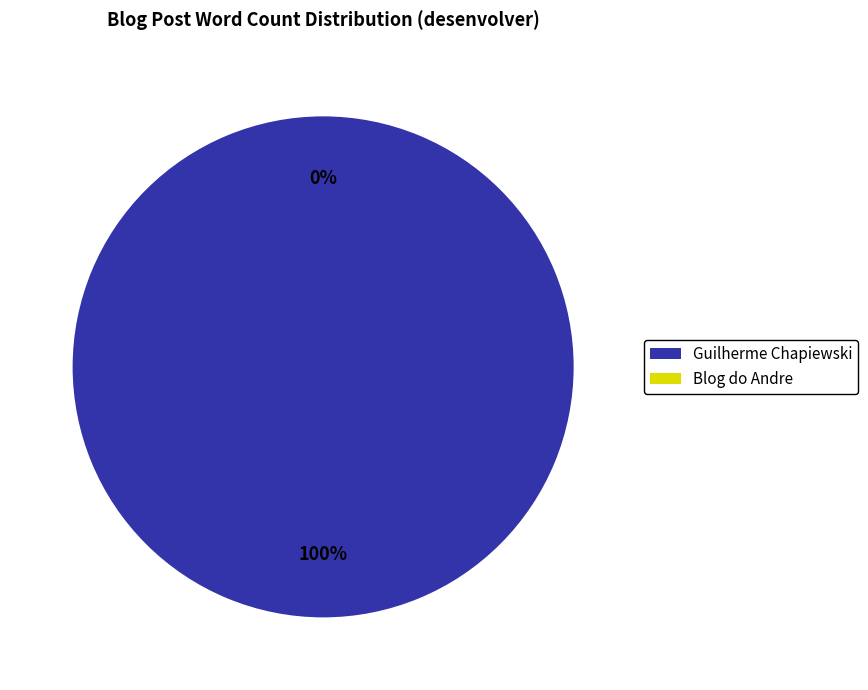

The Guilherme Chapiewski slice represents 100% of the pie. True or false?

True